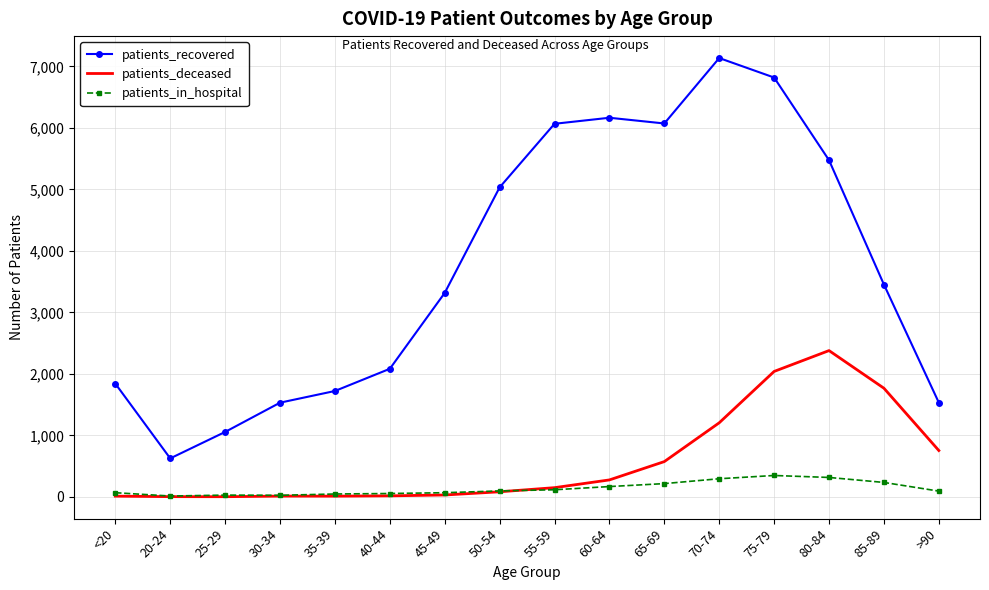

How many distinct data groups are displayed?

3